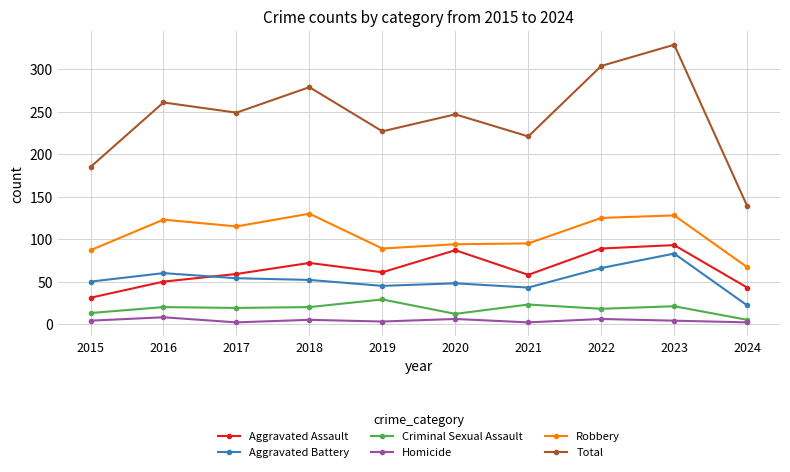

Does the chart display data point markers on the line(s)?

Yes